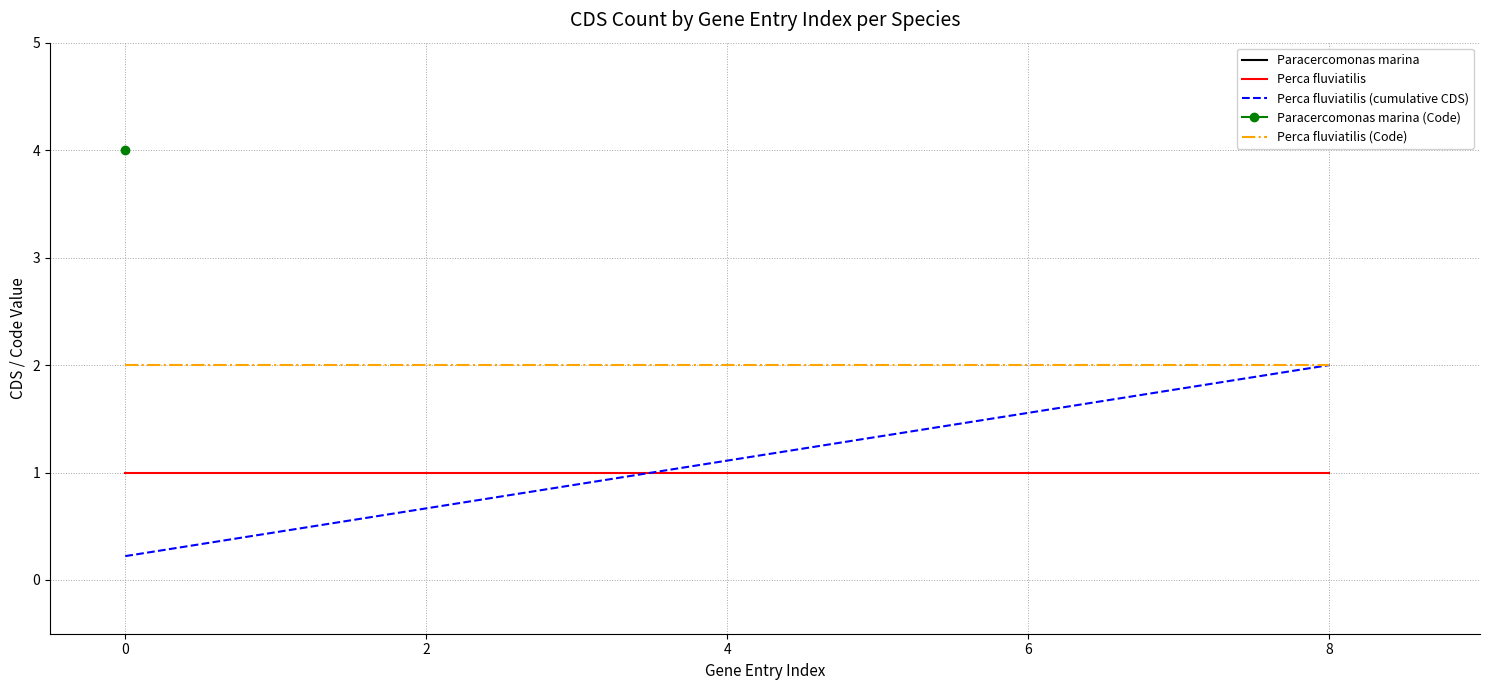

Is the value of Perca fluviatilis (cumulative CDS) at 2 greater than the value of Perca fluviatilis at 2?

No